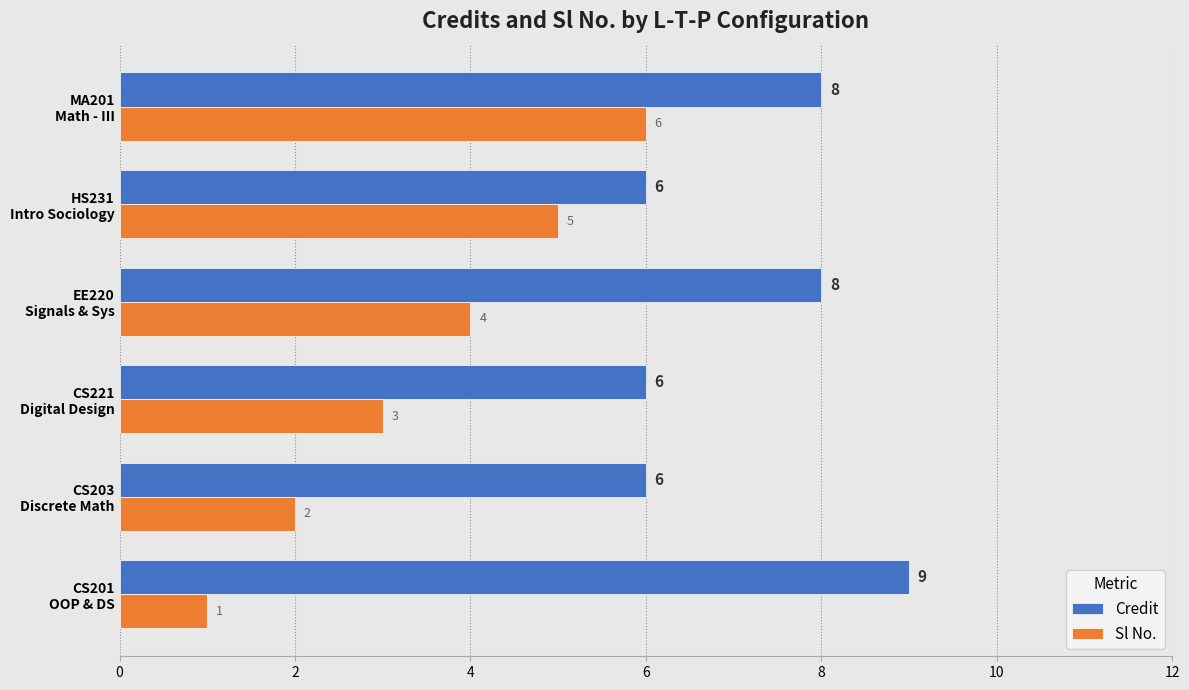

What is the sum of all Credit values?

43